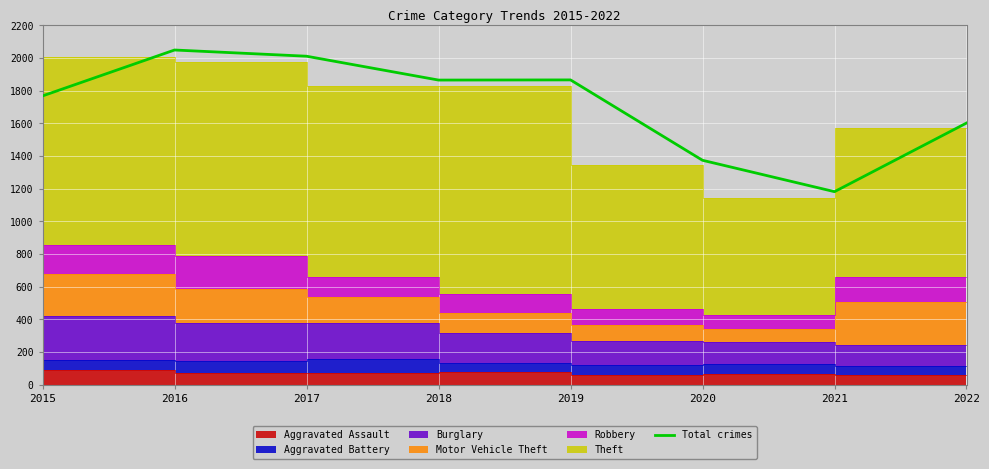

The chart shows a value of 1866 at 2019. True or false?

True